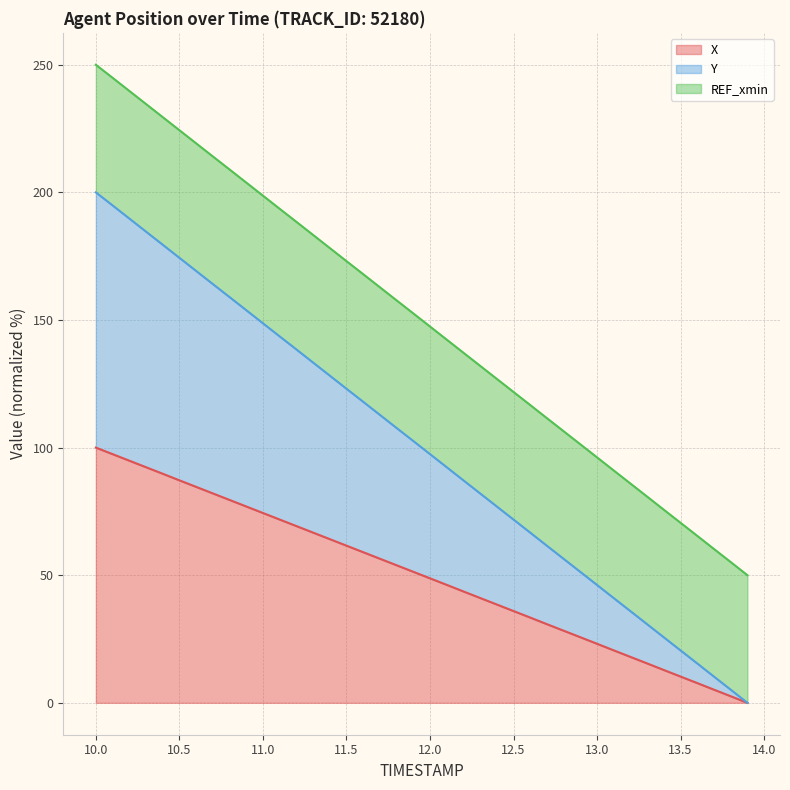

True or false: Y and X cross at least once.

False